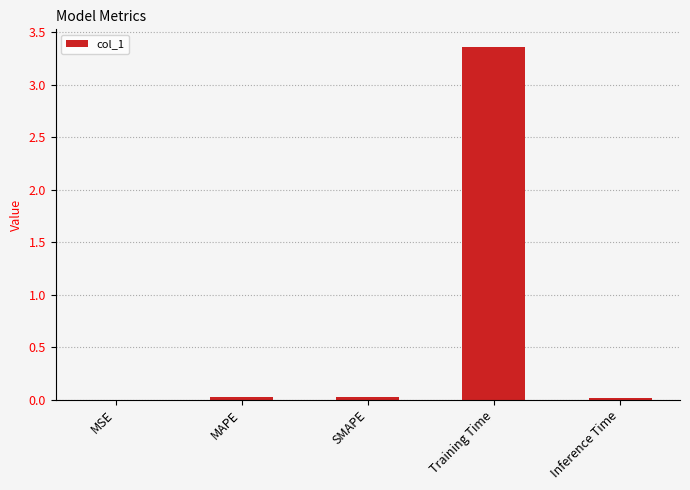

Which category has the highest value across all series?

Training Time